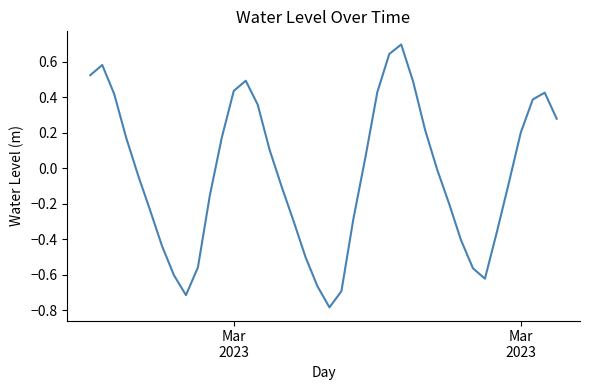

True or false: the data has more than 1 interior local peaks.

True